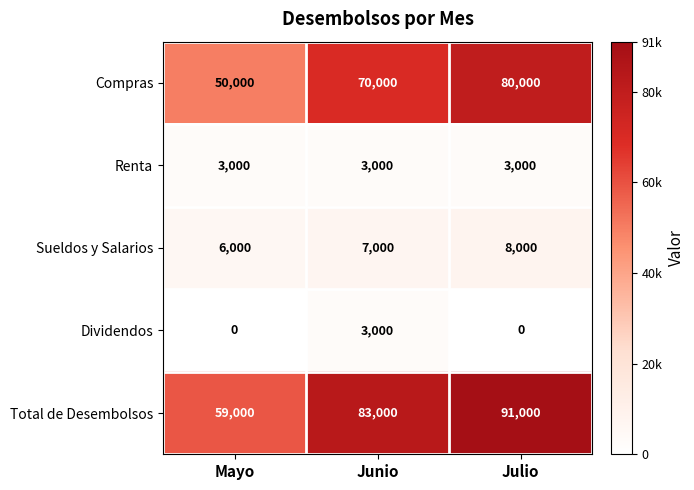

Reading right to left, what are all the values shown in this chart?

Compras: Julio=80000	Junio=70000	Mayo=50000
Renta: Julio=3000	Junio=3000	Mayo=3000
Sueldos y Salarios: Julio=8000	Junio=7000	Mayo=6000
Dividendos: Julio=0	Junio=3000	Mayo=0
Total de Desembolsos: Julio=91000	Junio=83000	Mayo=59000